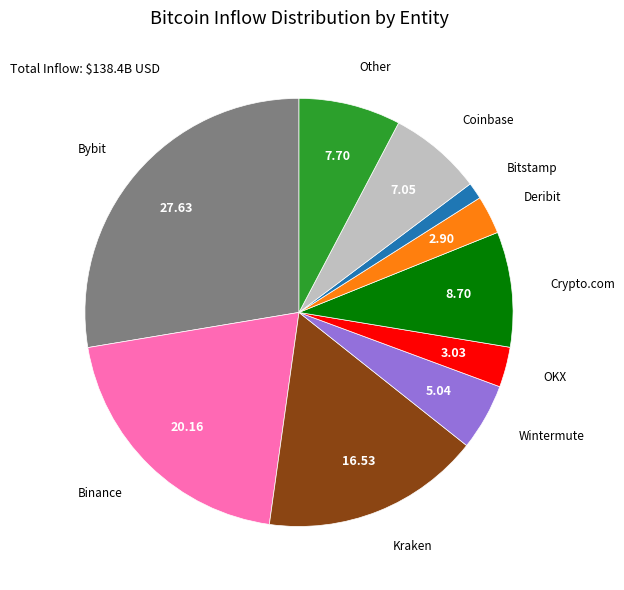

Does Bybit account for over 50% of the chart?

No